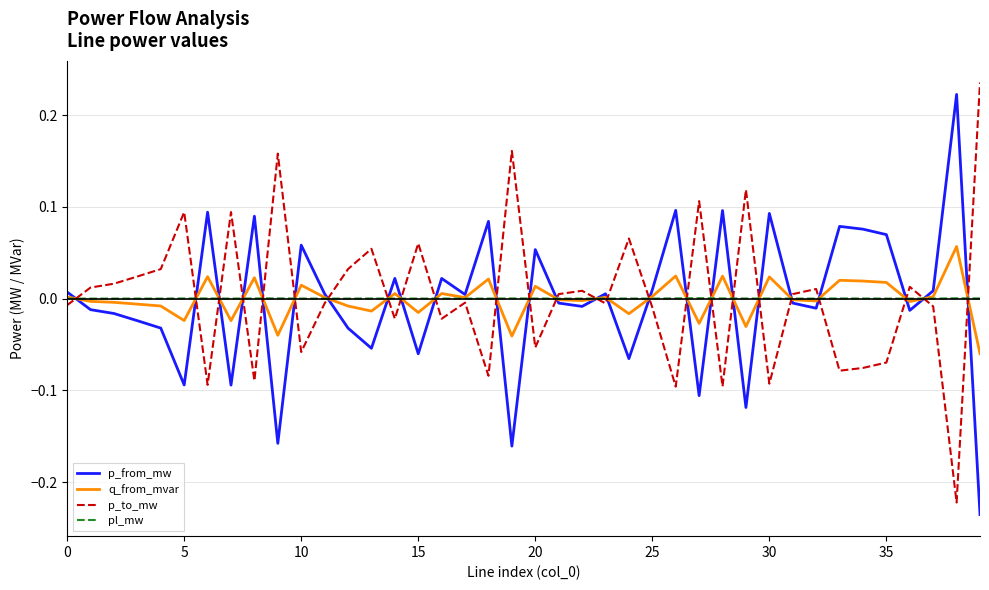

Does the chart have visible grid lines?

Yes